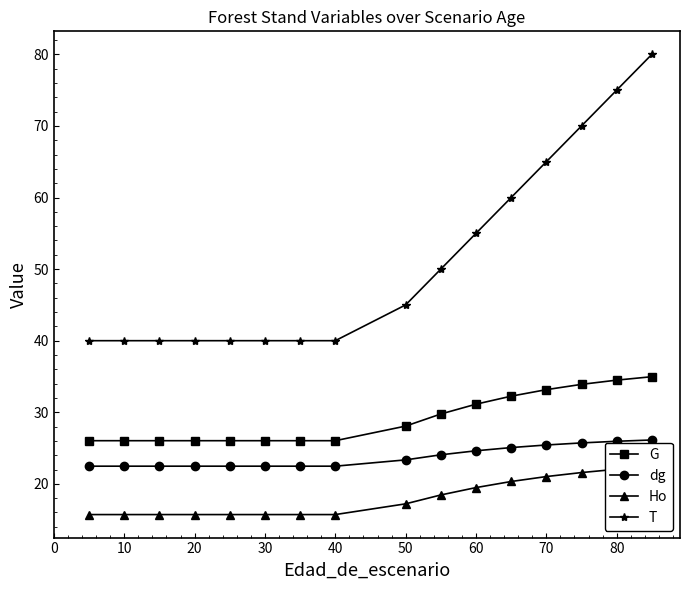

True or false: Ho and T cross at least once.

False